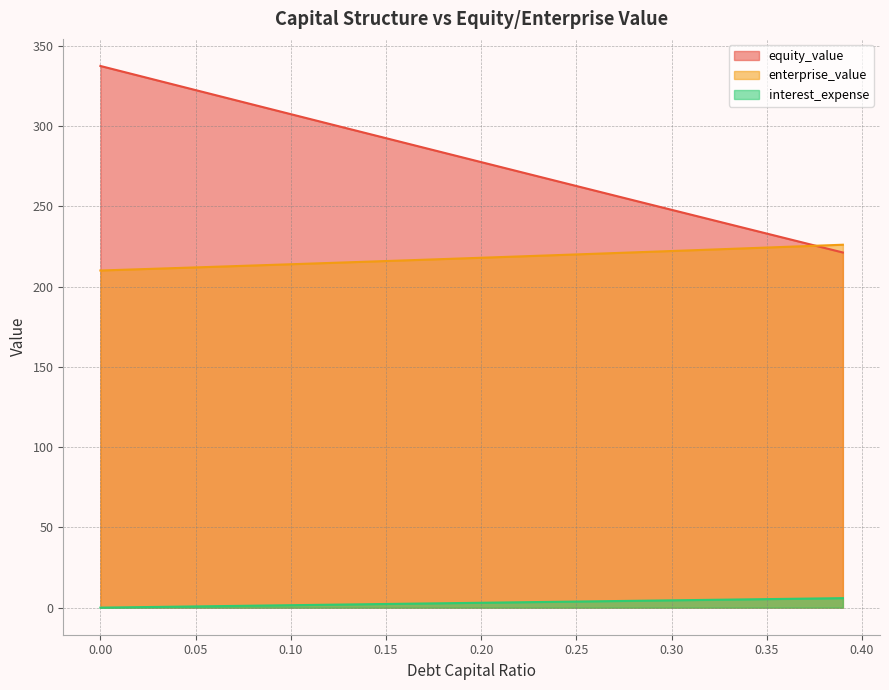

What is the difference between the maximum and minimum values in the debt_capital series?

5.9